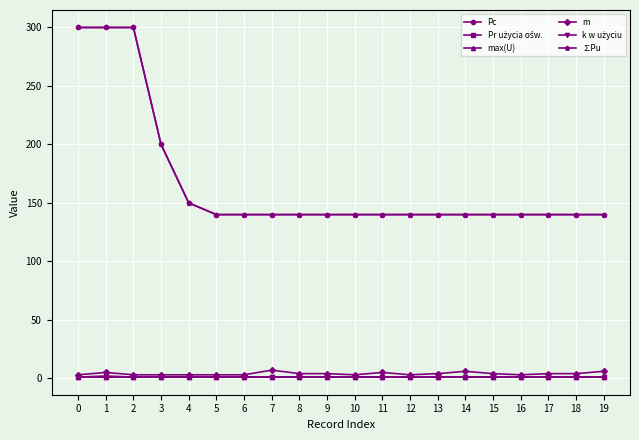

Is it true that max(U) equals 0.3 at 19?

False